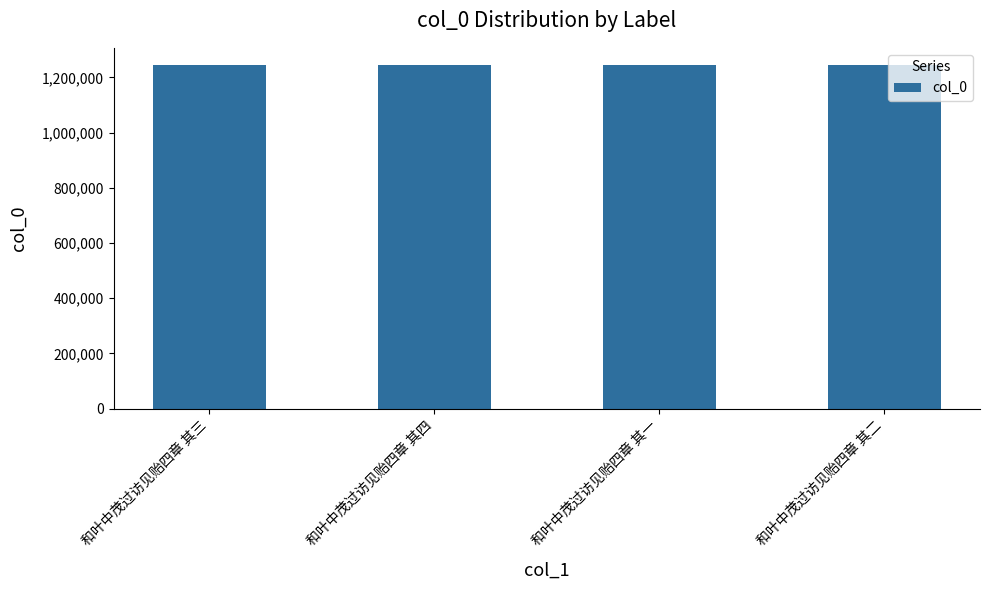

What is the difference between the maximum and minimum values?

3